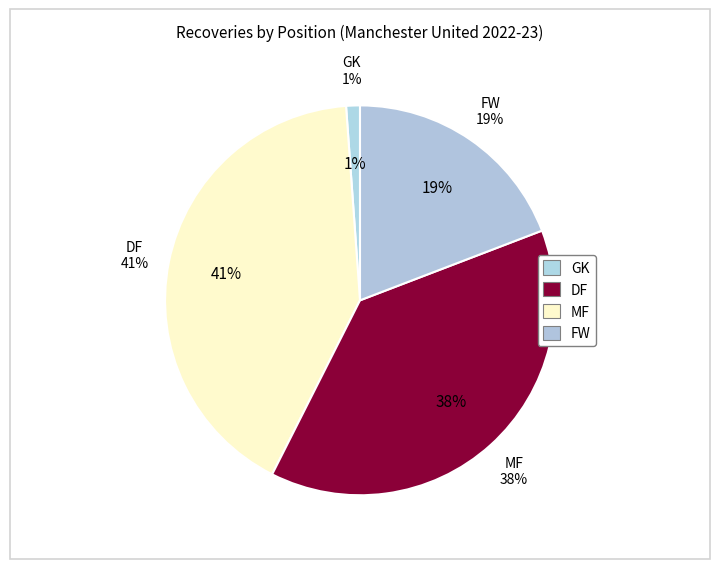

What is the smallest slice in the pie chart?

GK